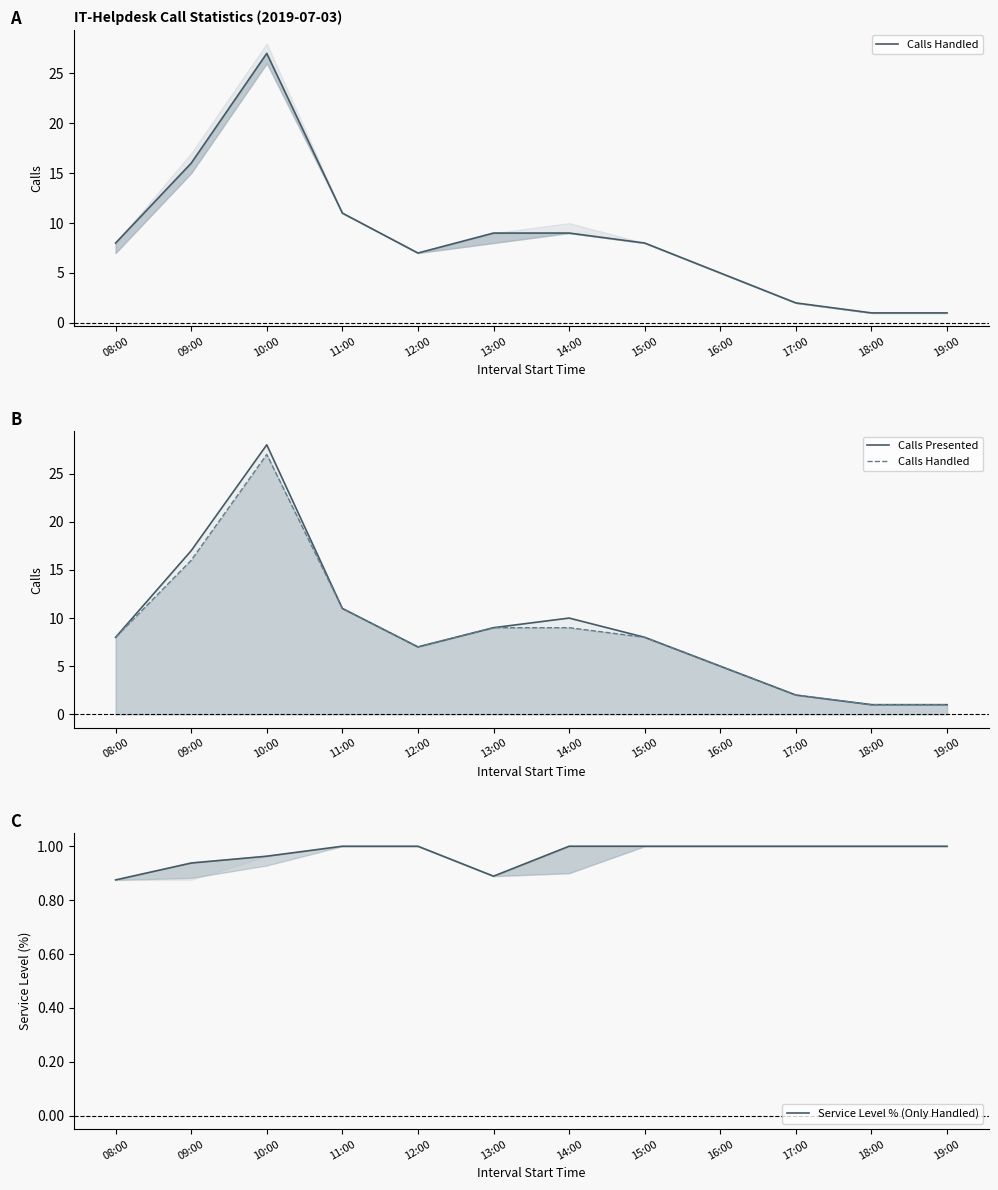

Is this an area chart (filled region under the line)?

No